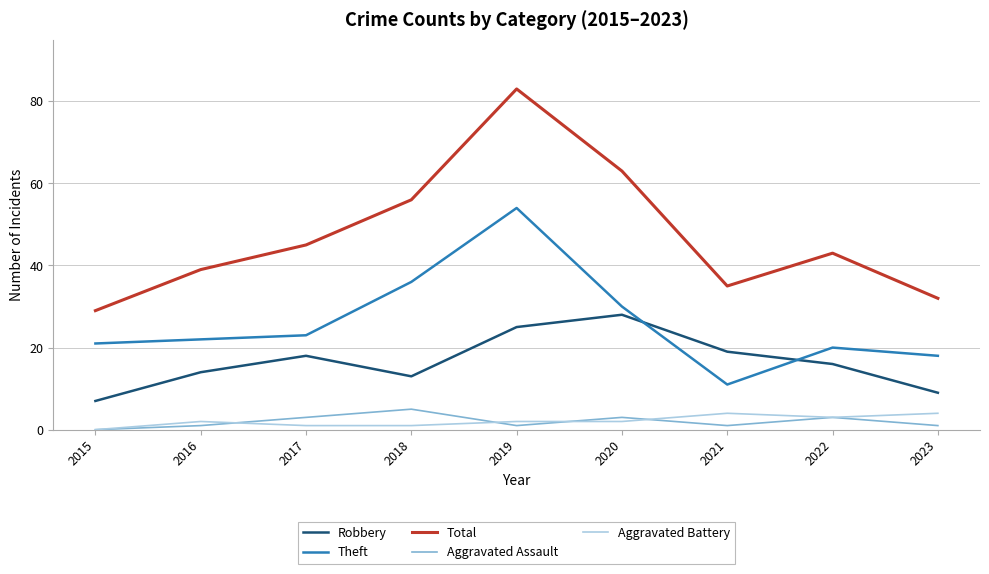

How many lines are shown in the chart?

5